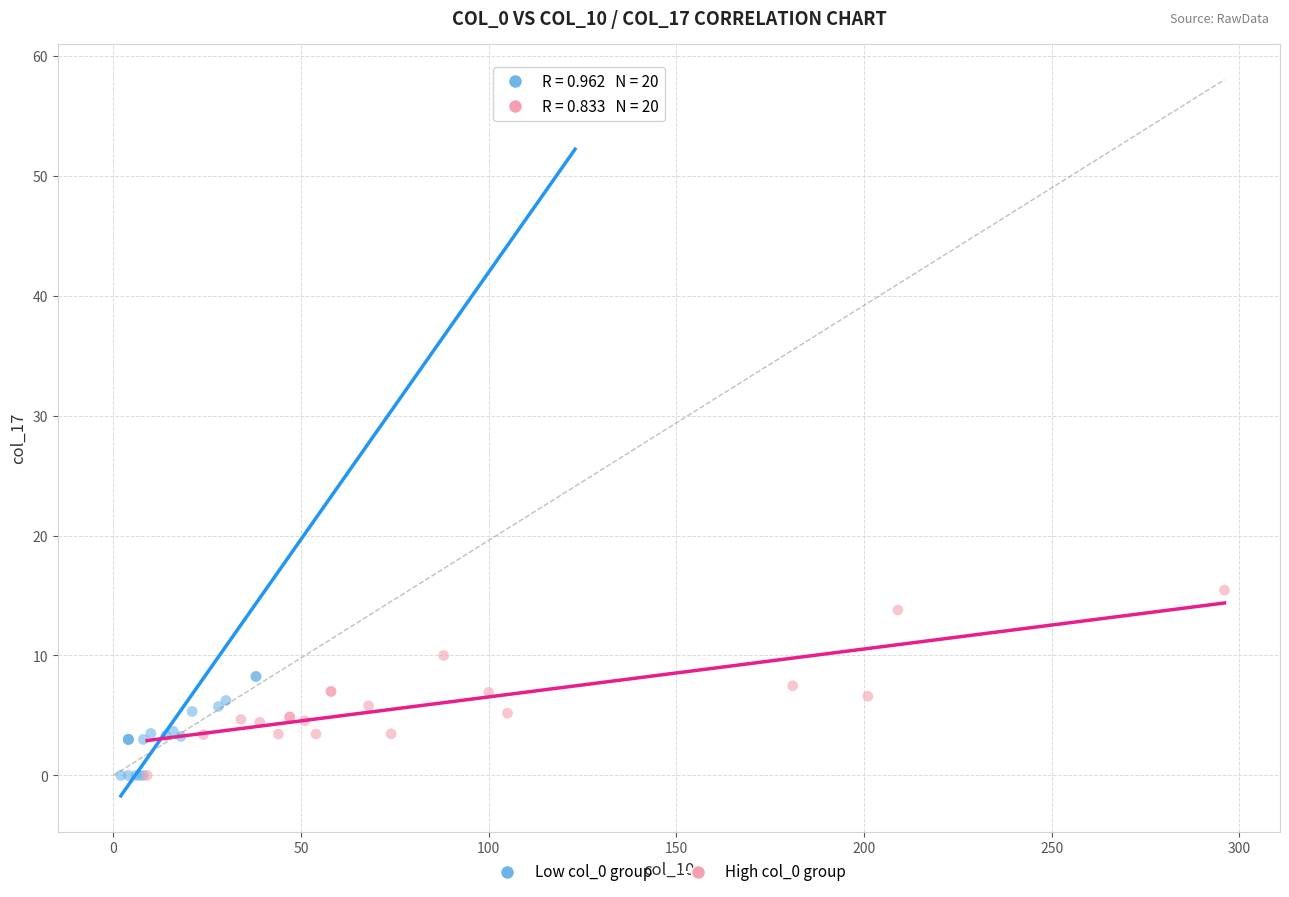

Which series contains the highest Y value?

Low col_0 group